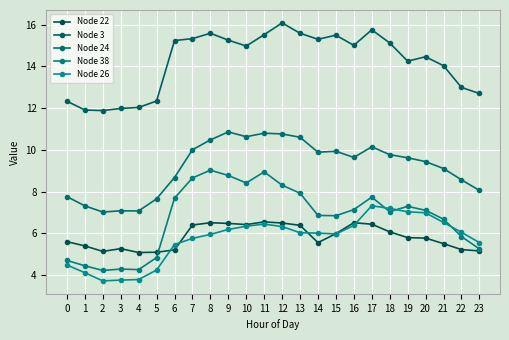

At how many categories does at least one series exceed 9?

24